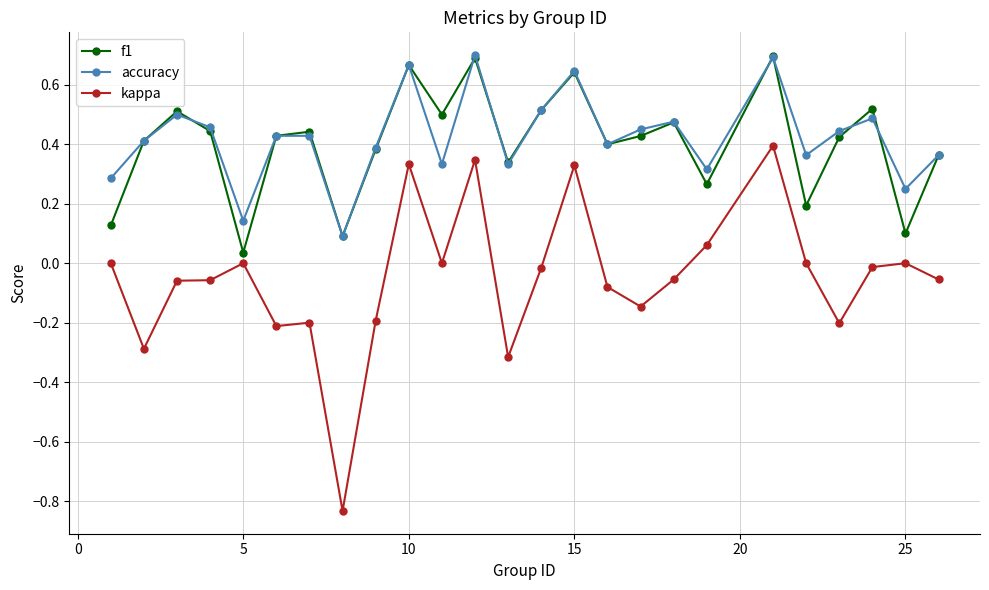

What are all the series names shown in the legend?

f1, accuracy, kappa